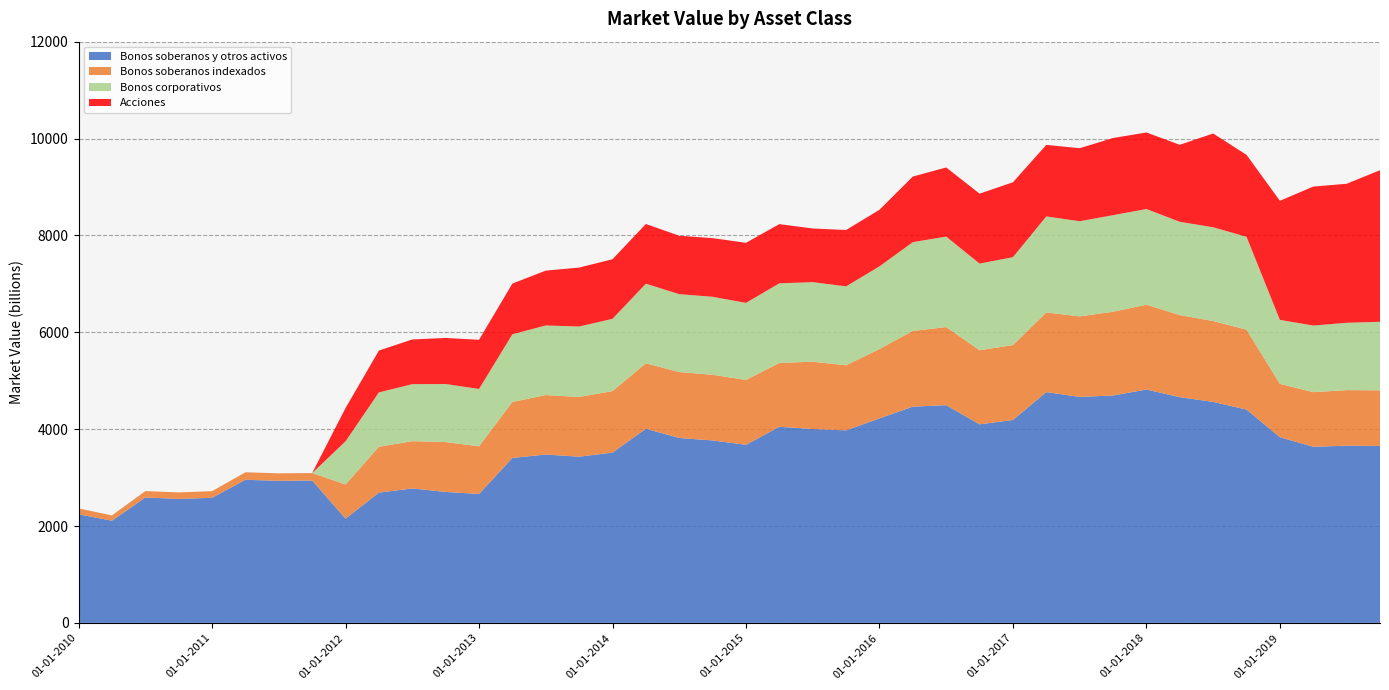

Reading right to left, what are all the values shown in this chart?

Bonos soberanos y otros activos: 3653	3659	3636	3834	4404	4563	4661	4818	4695	4666	4765	4189	4100	4495	4465	4222	3975	4003	4049	3677	3767	3818	4009	3516	3432	3476	3406	2662	2704	2776	2690	2153	2940	2933	2955	2583	2560	2590	2110	2242
Bonos soberanos indexados: 1149	1147	1128	1101	1650	1669	1694	1752	1729	1662	1644	1547	1529	1613	1563	1433	1344	1390	1318	1339	1356	1361	1350	1270	1233	1228	1156	984	1029	976	946	705	154	155	155	137	134	131	109	122
Bonos corporativos: 1415	1390	1375	1321	1918	1936	1926	1975	1994	1965	1983	1815	1789	1868	1833	1706	1629	1642	1644	1591	1610	1608	1644	1492	1454	1437	1397	1184	1199	1177	1123	891	0	0	0	0	0	0	0	0
Acciones: 3129	2870	2869	2459	1691	1936	1590	1580	1593	1507	1477	1546	1444	1427	1354	1168	1164	1108	1222	1240	1211	1206	1233	1230	1217	1132	1047	1015	951	923	864	687	0	0	0	0	0	0	0	0